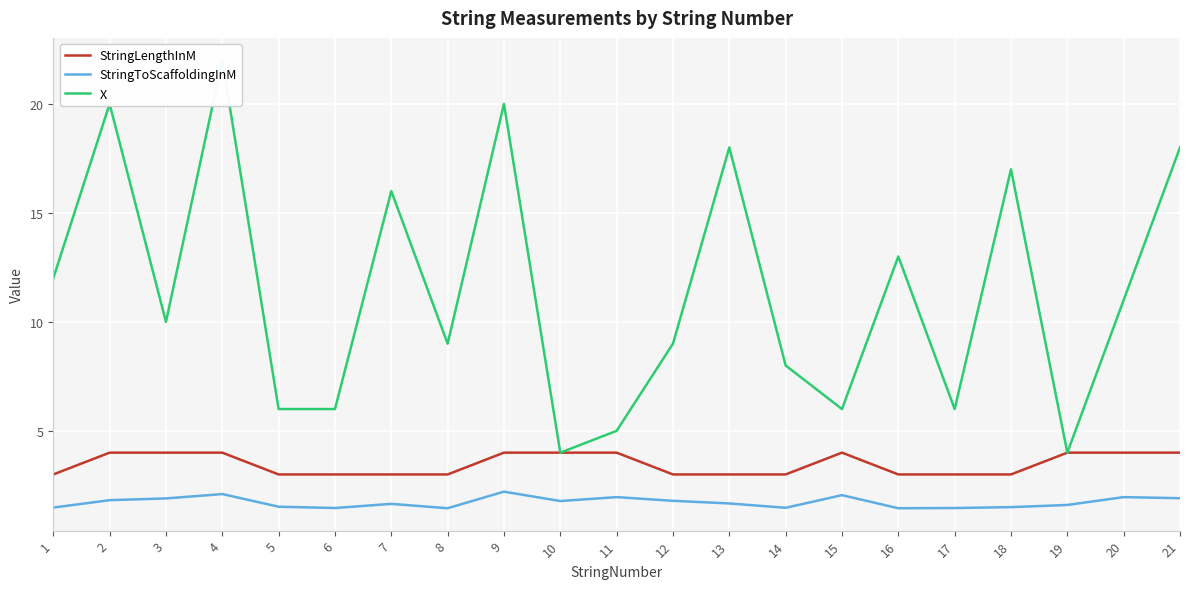

Reading left to right, list all the values displayed in this chart.

StringLengthInM: 3.0	4.0	4.0	4.0	3.0	3.0	3.0	3.0	4.0	4.0	4.0	3.0	3.0	3.0	4.0	3.0	3.0	3.0	4.0	4.0	4.0
StringToScaffoldingInM: 1.5	1.8	1.9	2.1	1.5	1.5	1.6	1.4	2.2	1.8	2.0	1.8	1.7	1.5	2.0	1.4	1.5	1.5	1.6	2.0	1.9
X: 12.0	20.0	10.0	22.0	6.0	6.0	16.0	9.0	20.0	4.0	5.0	9.0	18.0	8.0	6.0	13.0	6.0	17.0	4.0	11.0	18.0